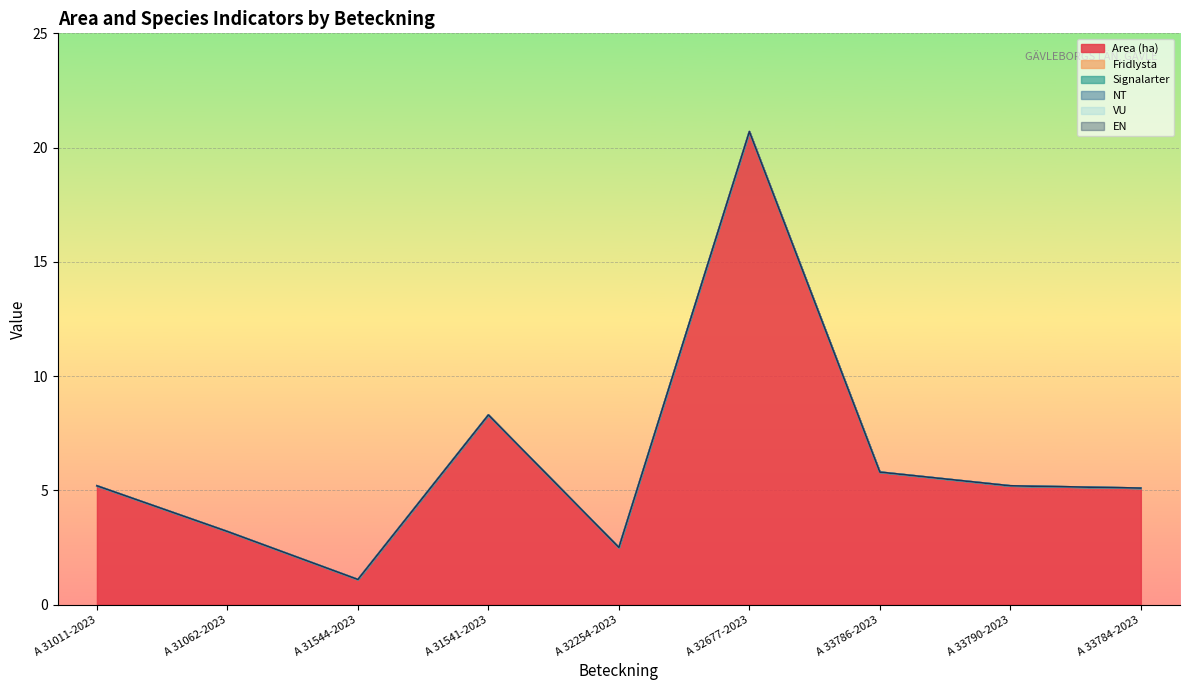

What is the label of the 2nd point from the right?

A 33790-2023